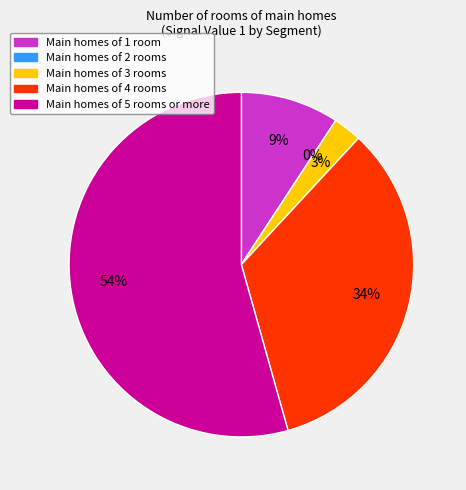

True or false: signal segment 2 accounts for 1% of the total.

False